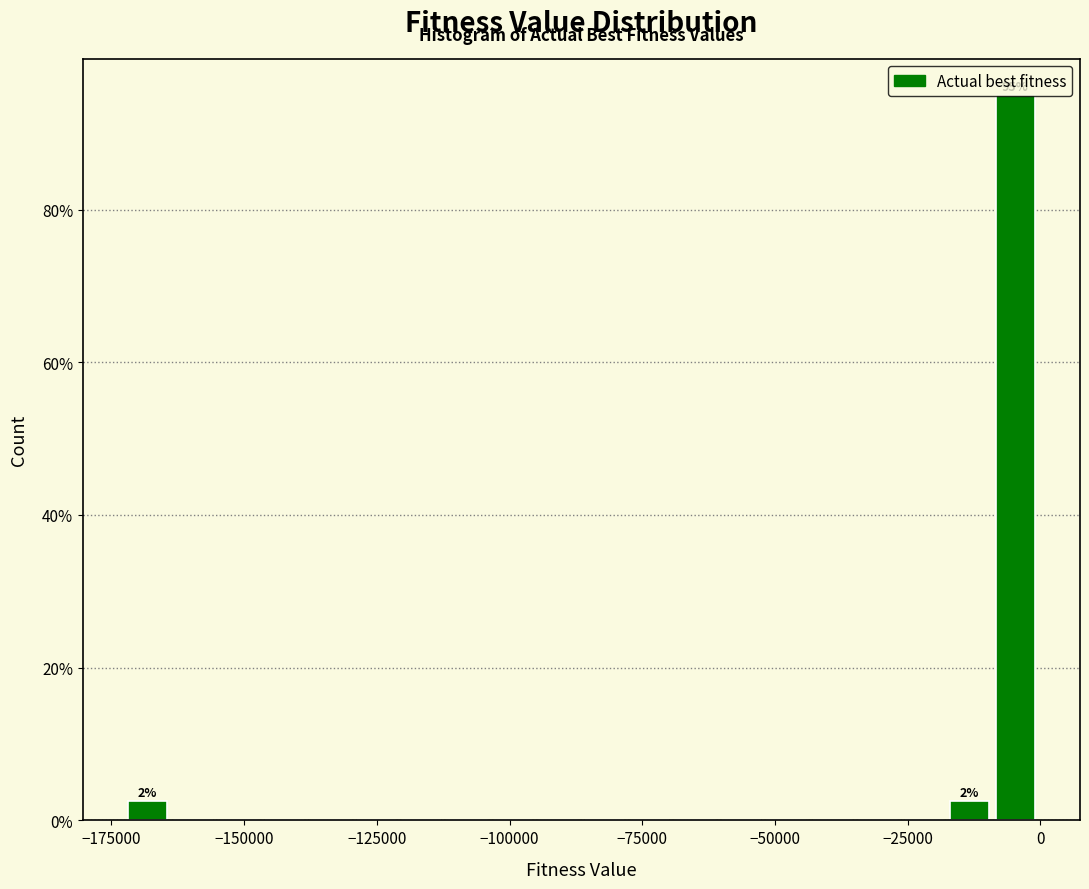

Around what value on the x-axis is the tallest bar? Give the approximate position of its centre, as read against the axis.

-5000